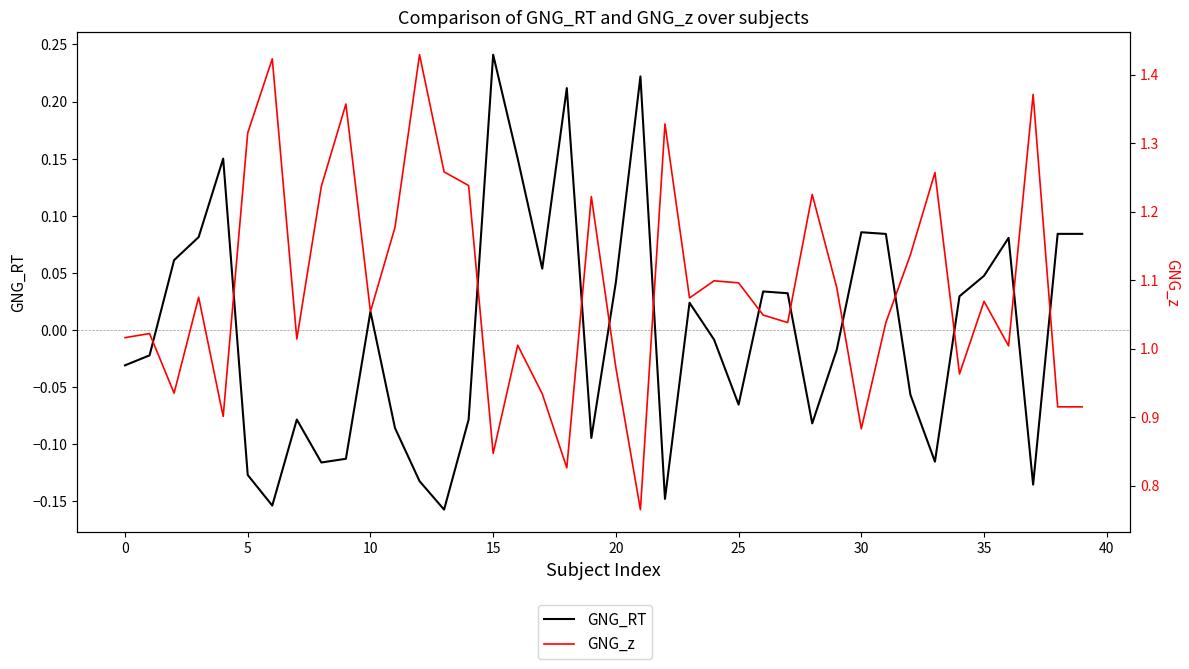

What is the spread (max minus min) of values at 33?

1.4